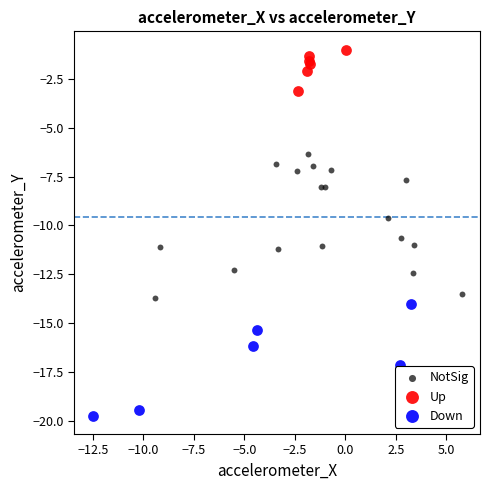

Which series has the largest Y range (max minus min)?

NotSig